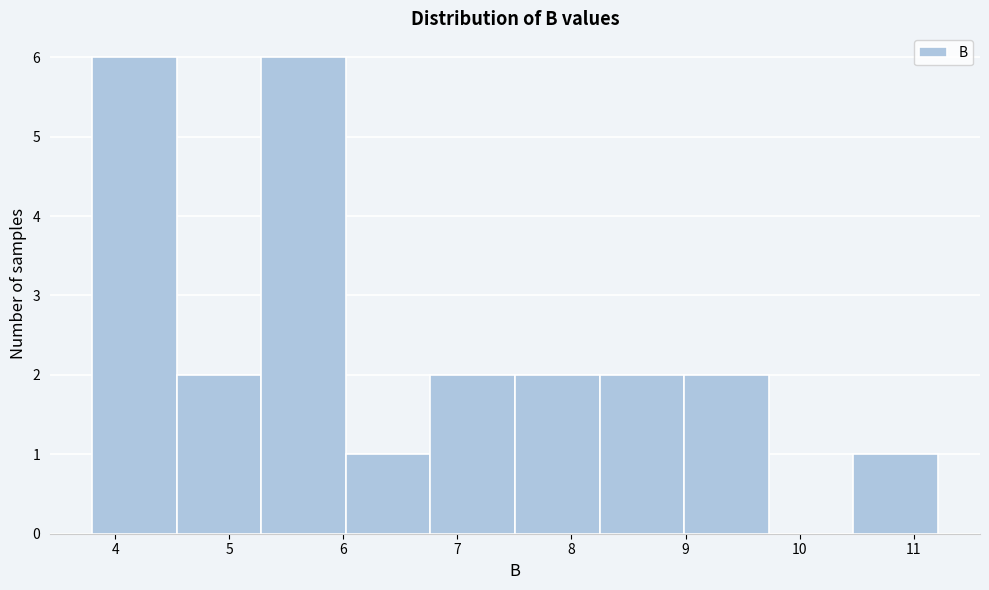

What is the height of the bar covering 4.5 to 5.3 on the x-axis? Neither the bar edges nor the heights are printed on the chart, so give them approximately, as read against the axes.

2